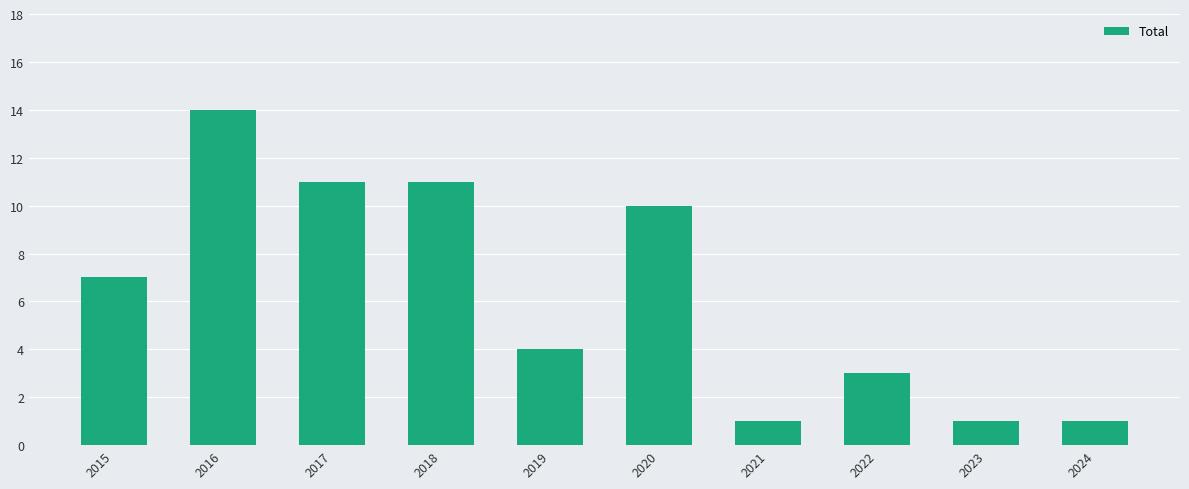

What is the change in value from 2016 to 2023?

-13